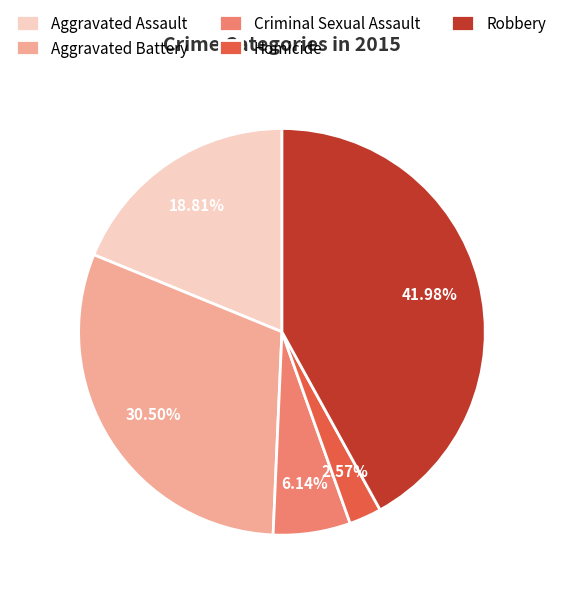

Which has a higher value, Robbery or Homicide?

Robbery